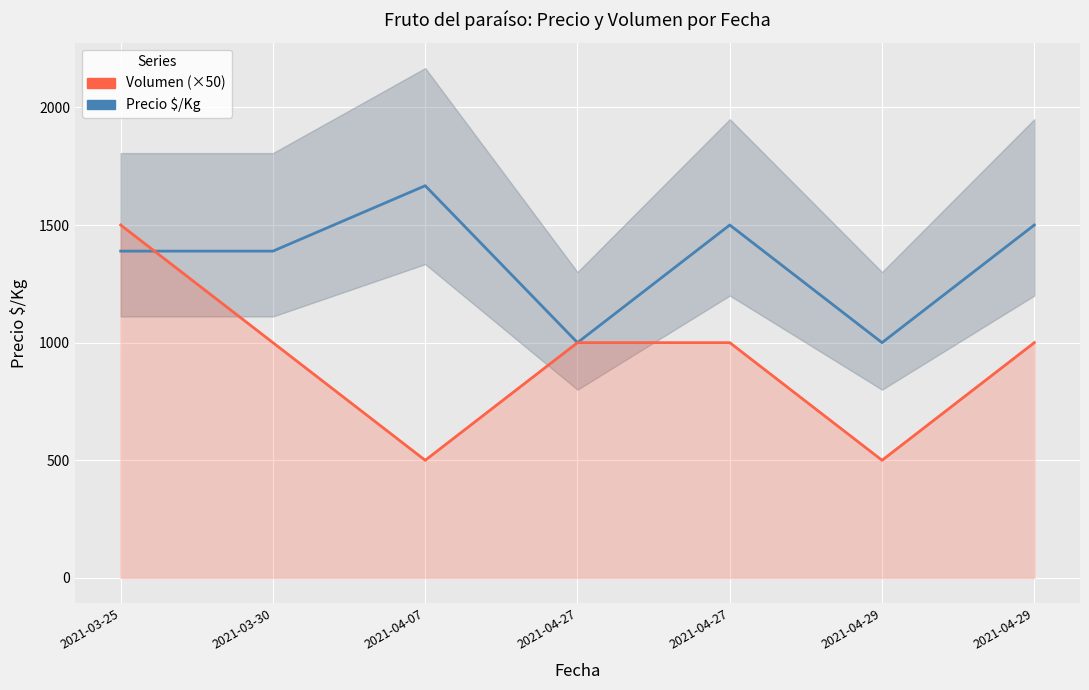

Is the value of Volumen (×50) at 2021-04-27 greater than the value of Precio $/Kg at 2021-04-29?

No